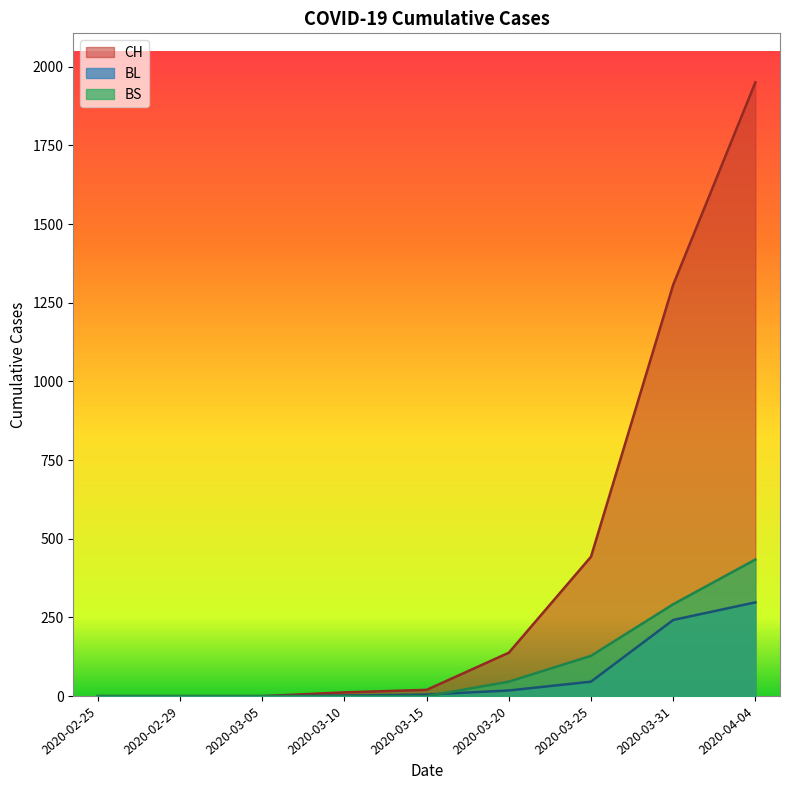

Which series has the largest range (max minus min)?

CH